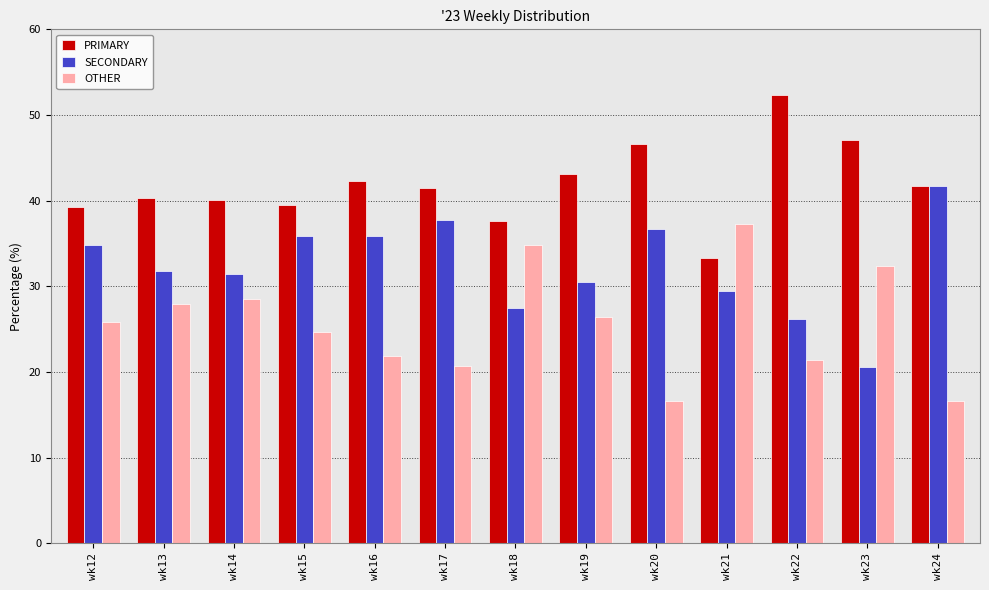

Rank the series at wk19 from highest to lowest value.

PRIMARY, SECONDARY, OTHER